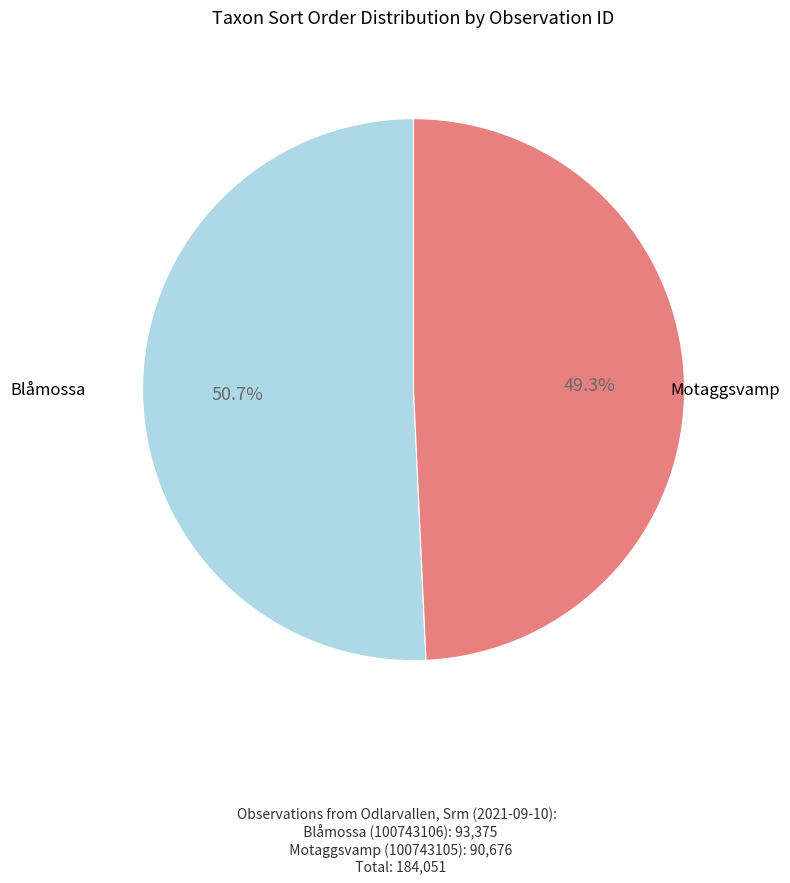

To the nearest percent, what is the difference between the largest and smallest slice percentages?

1%